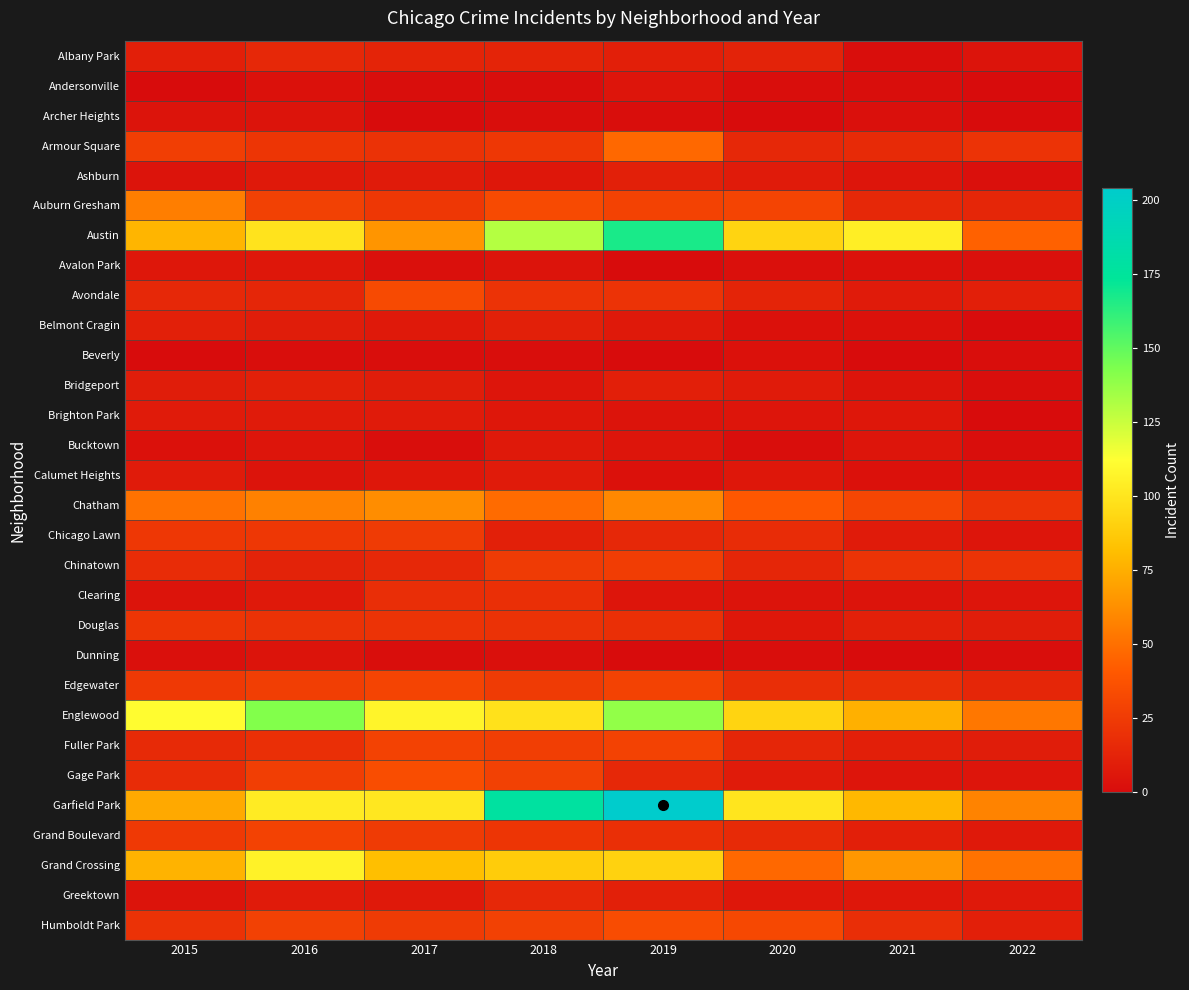

Rank the series at 2020 from lowest to highest value.

Archer Heights, Andersonville, Bucktown, Dunning, Avalon Park, Belmont Cragin, Beverly, Clearing, Brighton Park, Calumet Heights, Douglas, Greektown, Ashburn, Bridgeport, Gage Park, Albany Park, Avondale, Chinatown, Fuller Park, Armour Square, Grand Boulevard, Chicago Lawn, Edgewater, Auburn Gresham, Humboldt Park, Chatham, Grand Crossing, Austin, Englewood, Garfield Park